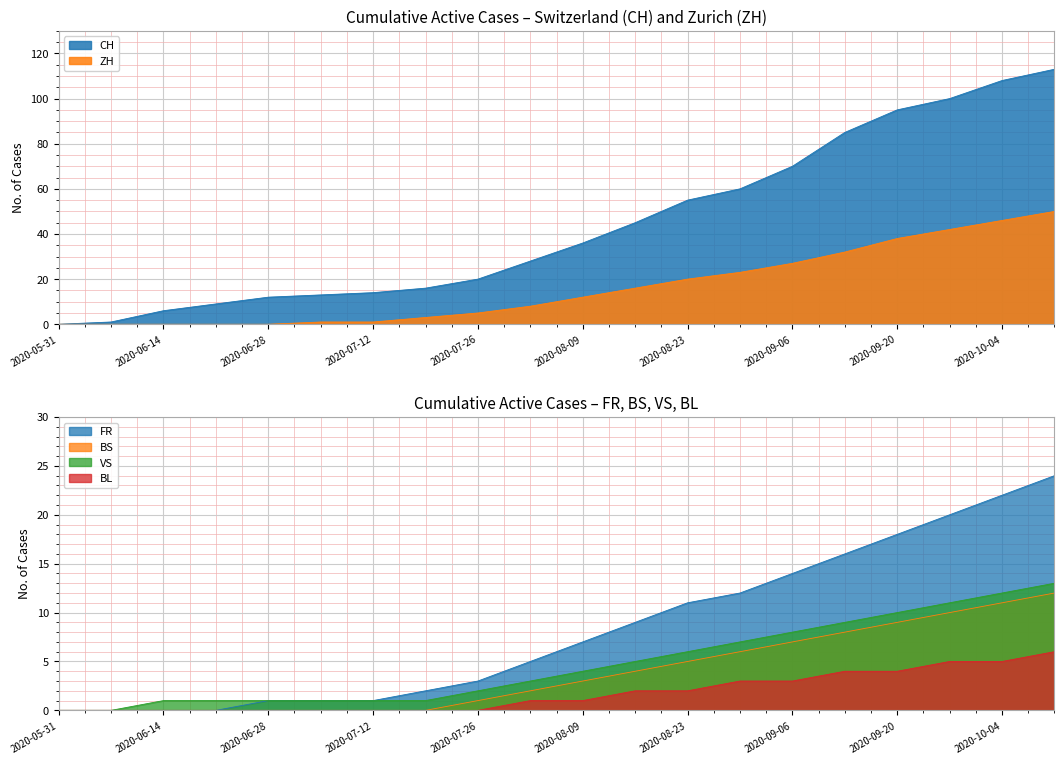

Where does the ZH series first go above 12?

2020-08-16